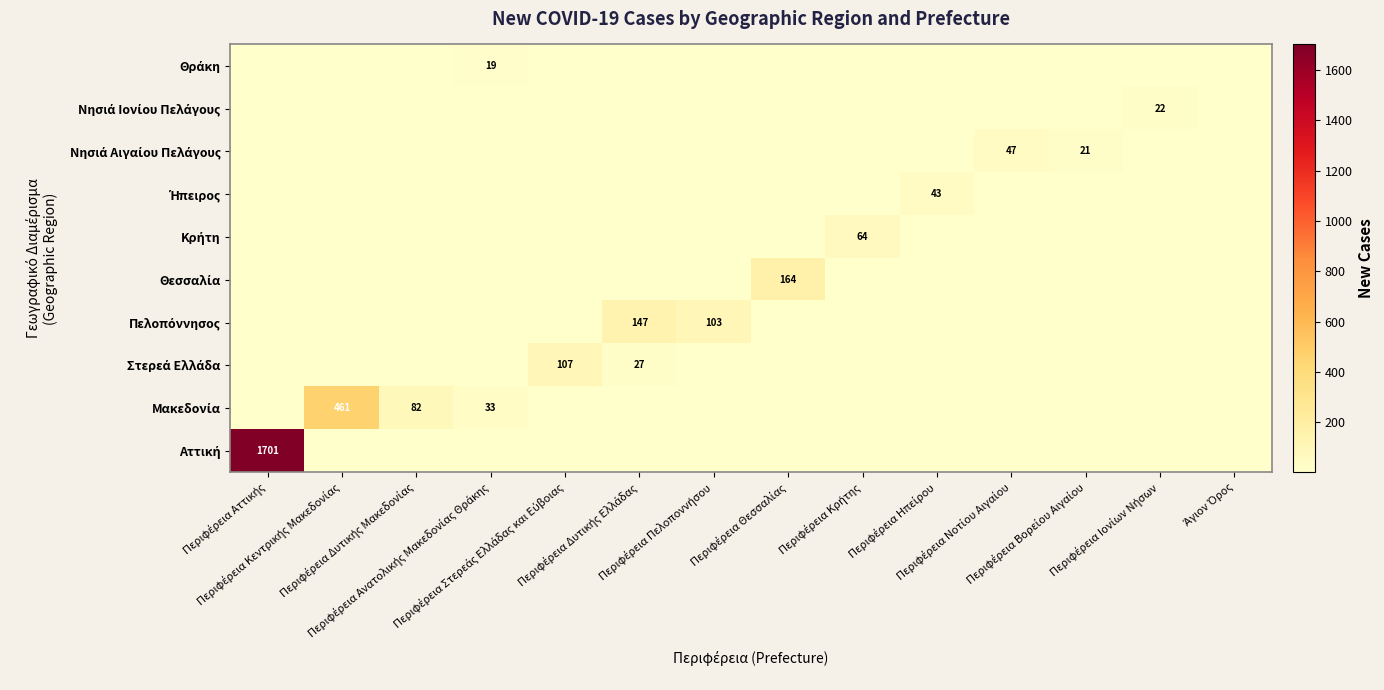

What is the greatest value displayed?

1701